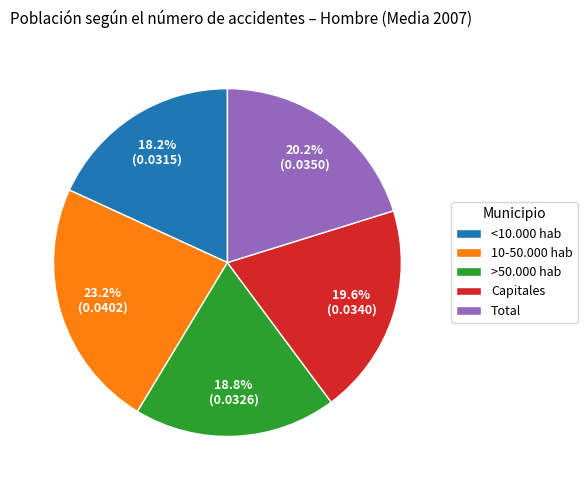

Is it true that >50.000 hab is 19% of the pie?

True